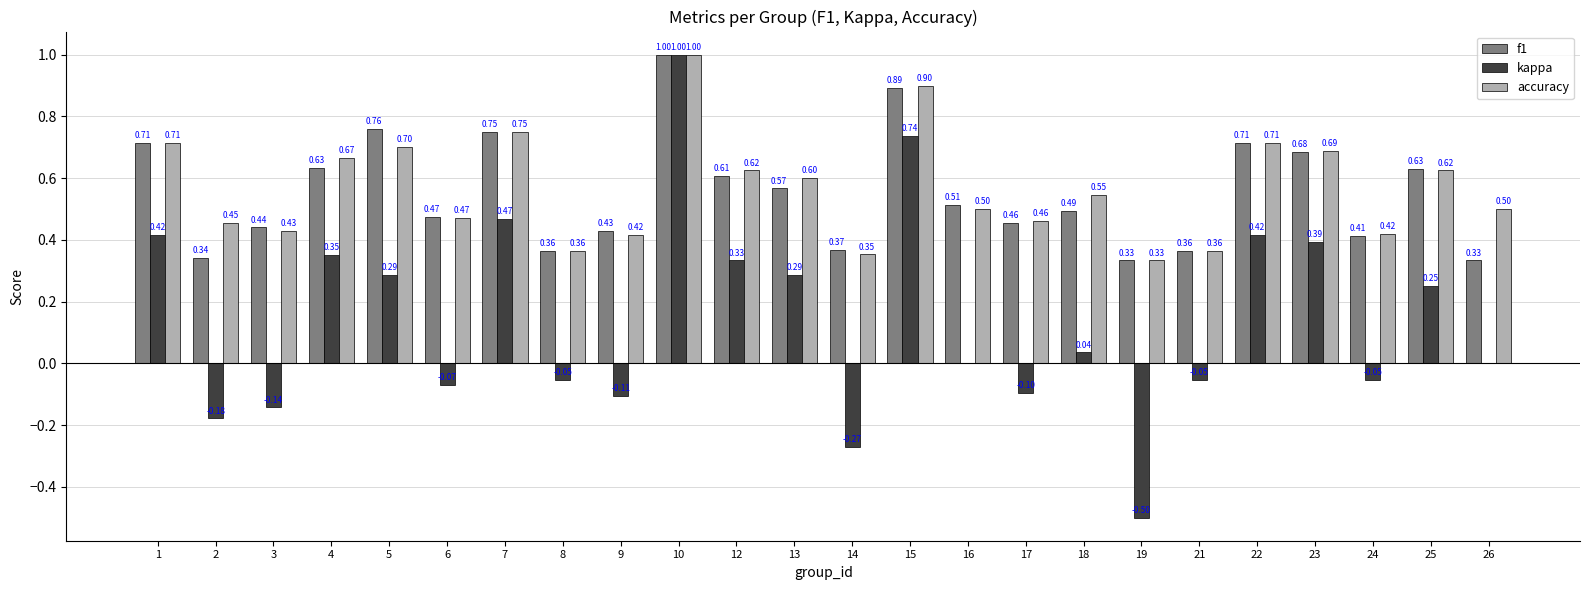

Between 5 and 15, which series saw the biggest shift?

kappa